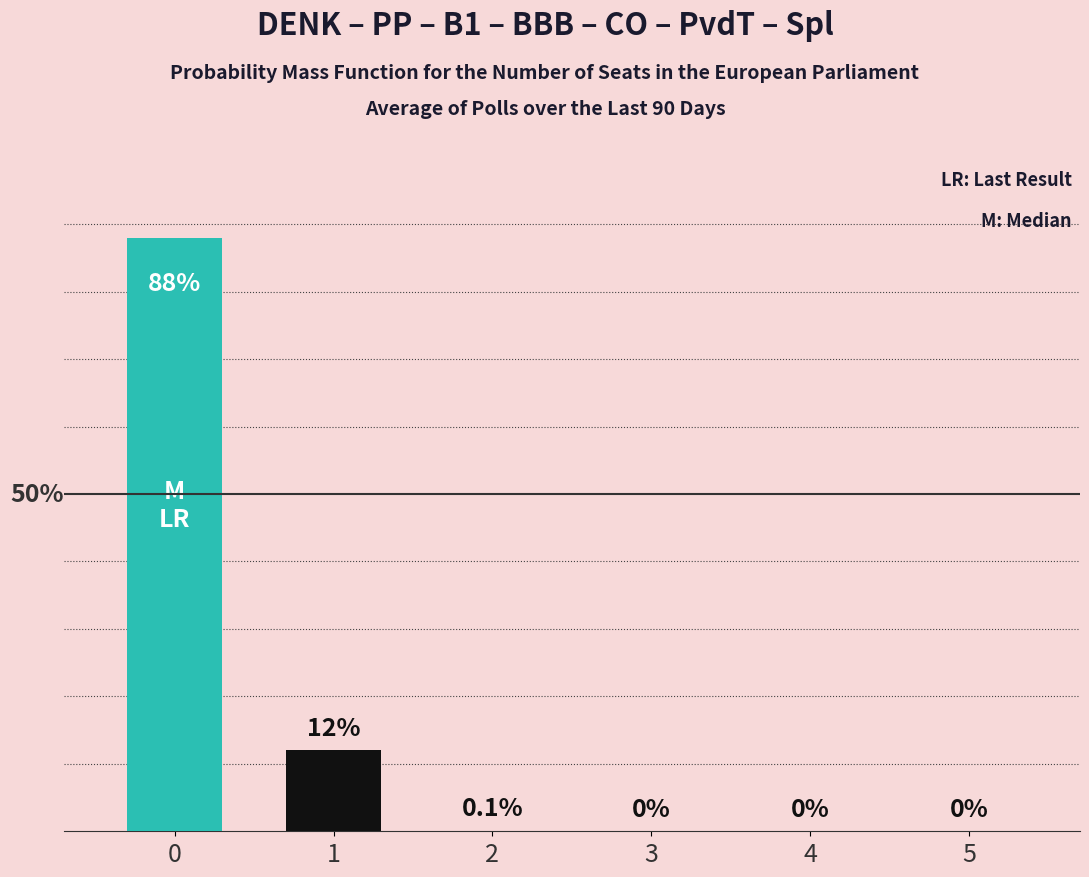

What is the sum of all values?

100.1